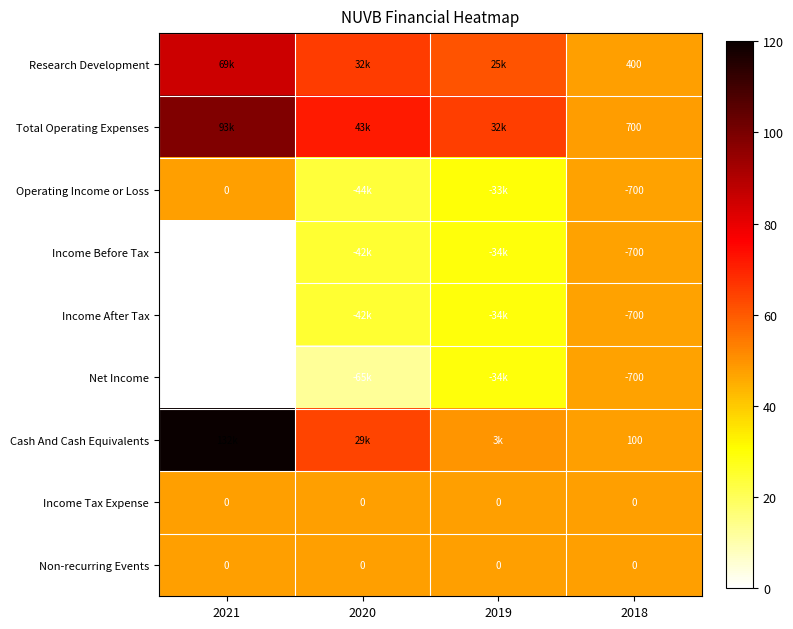

Count the number of data series in this chart.

9